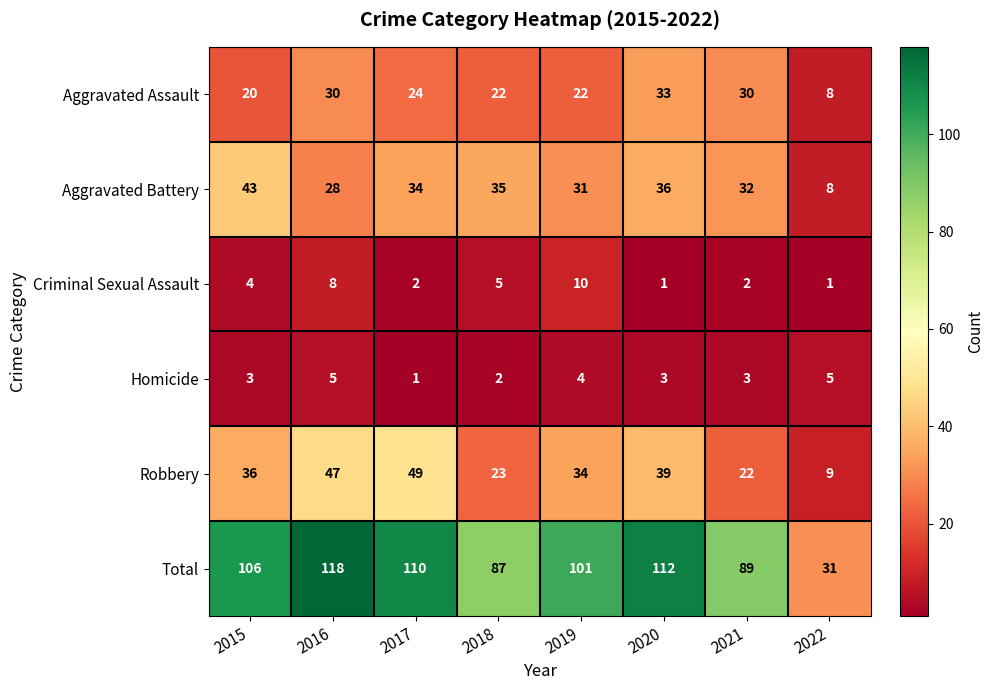

Which series has the largest total across all categories?

Total